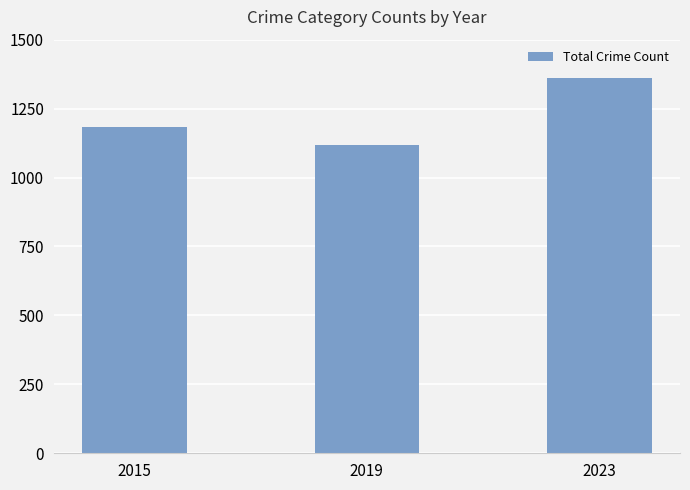

What is the difference between the maximum and minimum values?

244